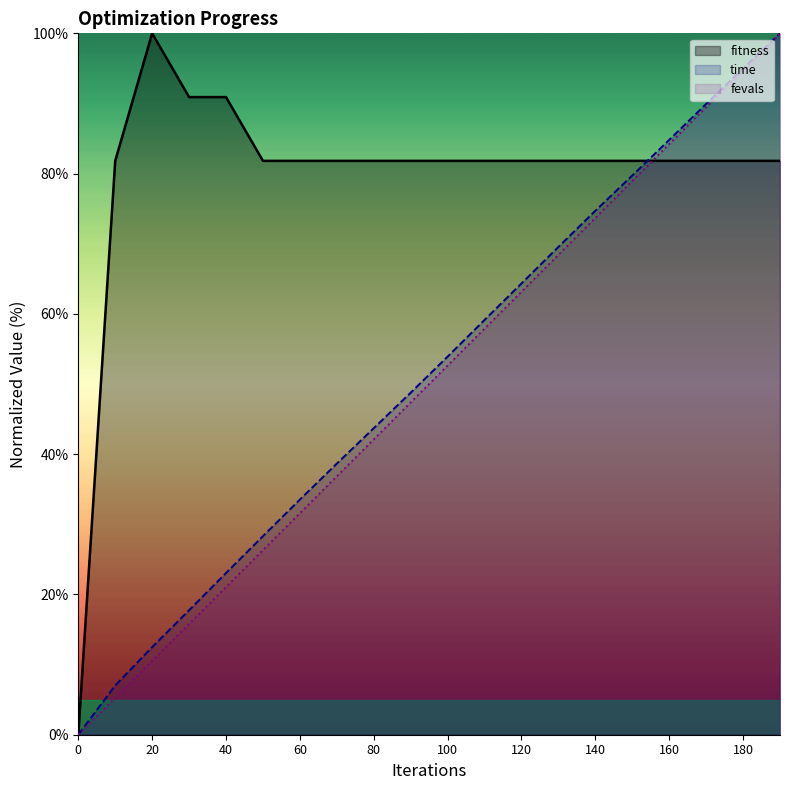

What is the value of the time point at the 8th from the left?

38.7